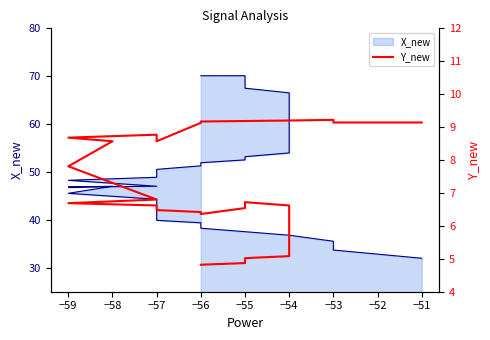

What is the minimum value shown in the chart?

4.8